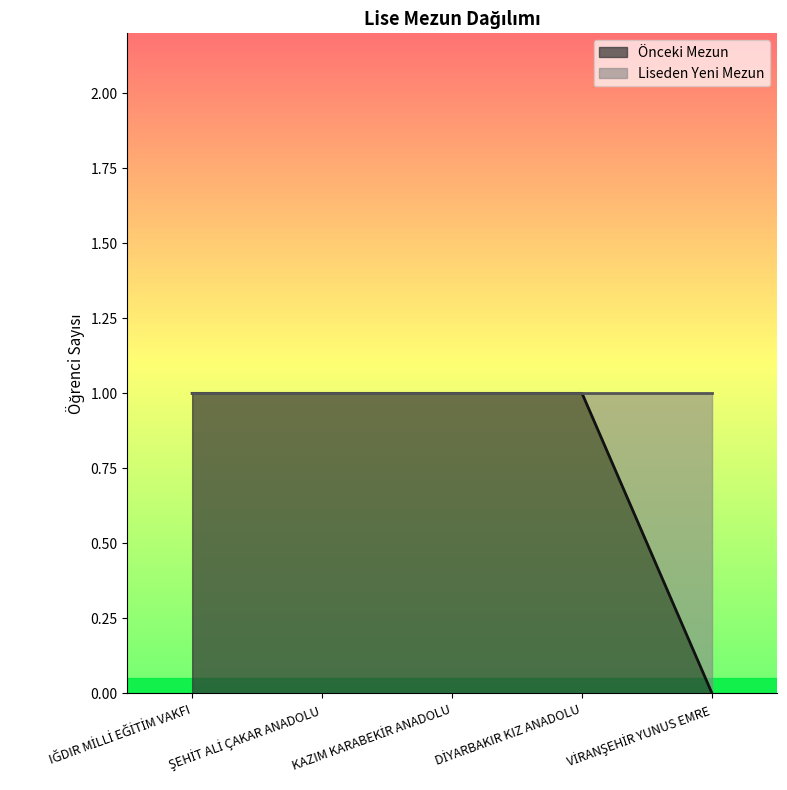

What is the sum of all values?

4